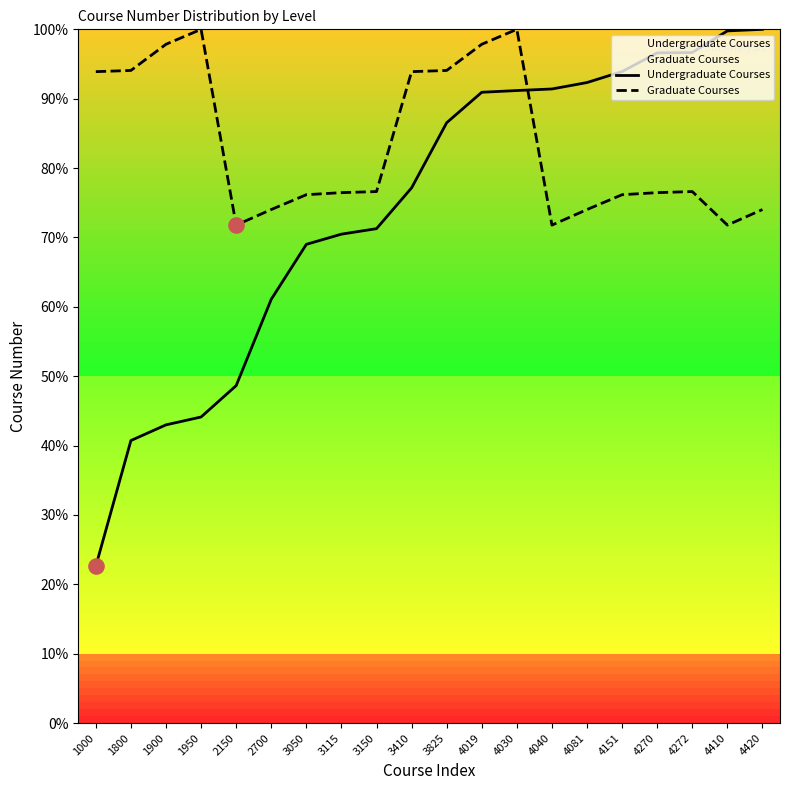

What is the total value across all series at 4081?

166.4